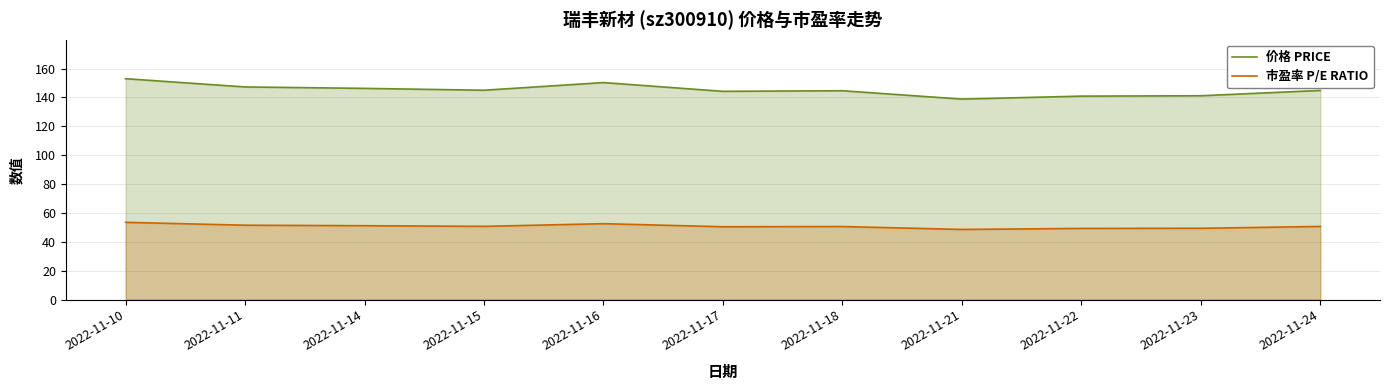

Which series changed the most between 2022-11-14 and 2022-11-23?

价格 PRICE